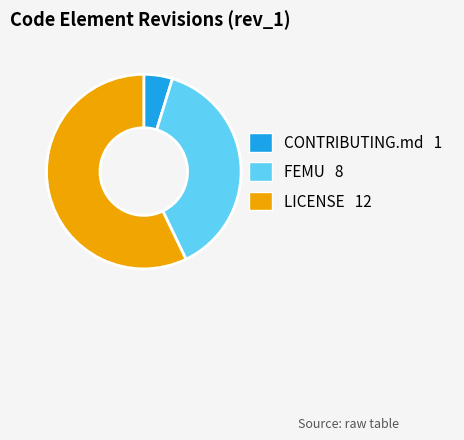

Which slice is the smallest?

CONTRIBUTING.md